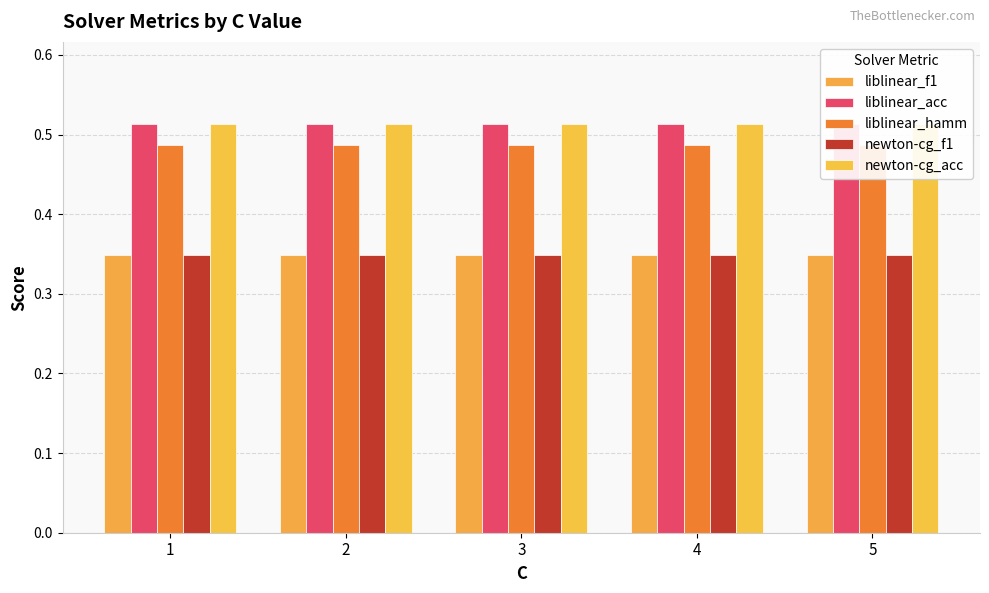

What is the minimum value shown in the chart?

0.3